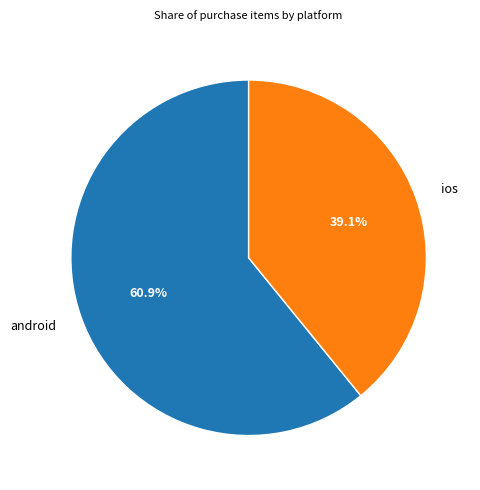

To the nearest percent, what is the difference between the android and ios slice percentages?

22%